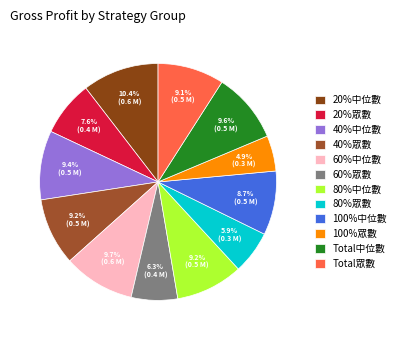

How many segments does this pie chart have?

12